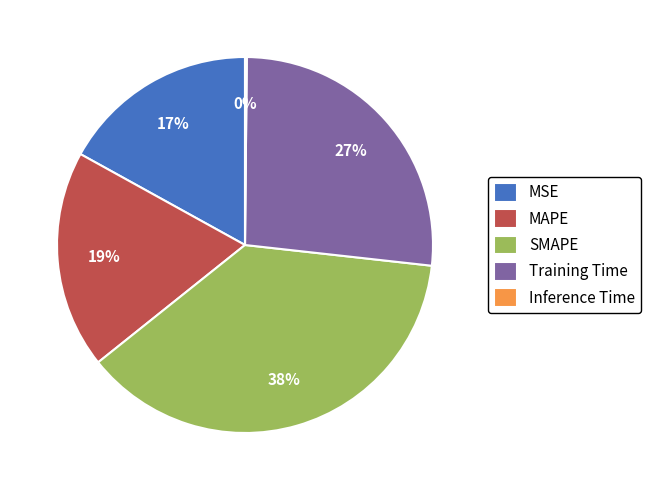

Do MSE and Training Time together represent more than half of the pie?

No